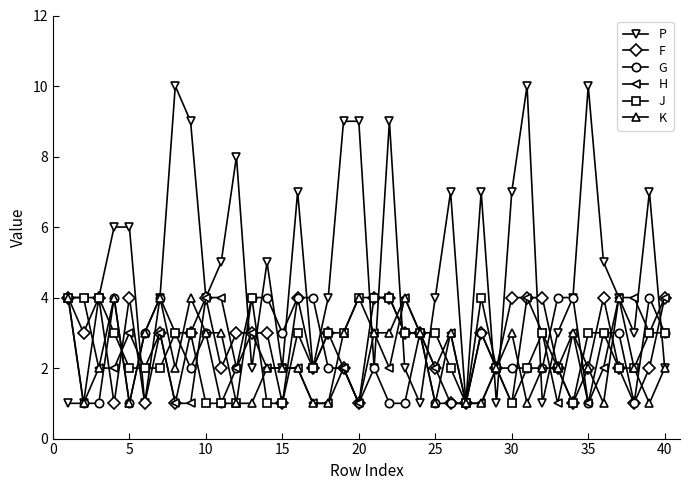

True or false: F has more than 2 points higher than both neighbors.

True